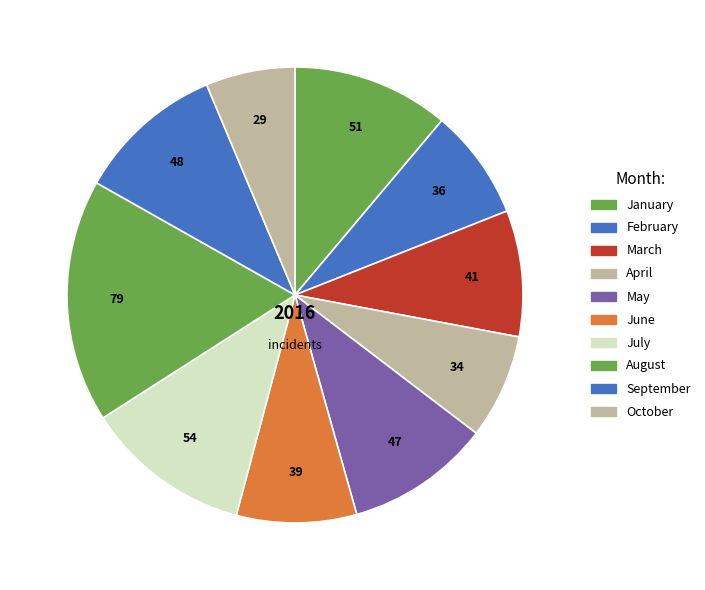

How many slices are in this pie chart?

10